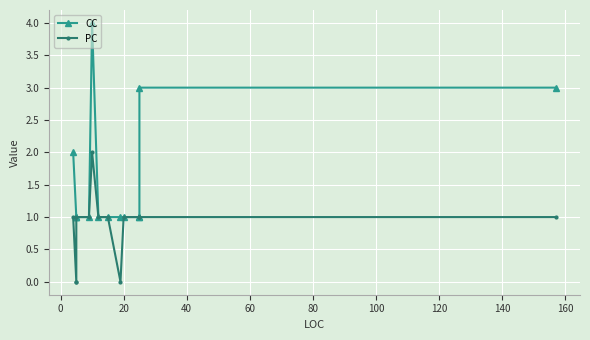

True or false: CC and PC intersect in this chart.

False